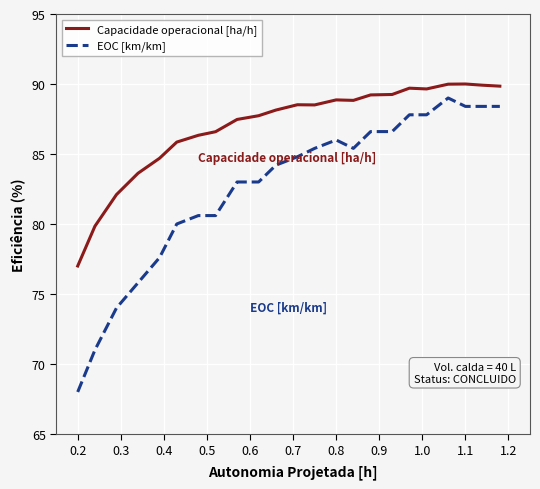

What is the maximum value for Capacidade operacional [ha/h]?

90.0